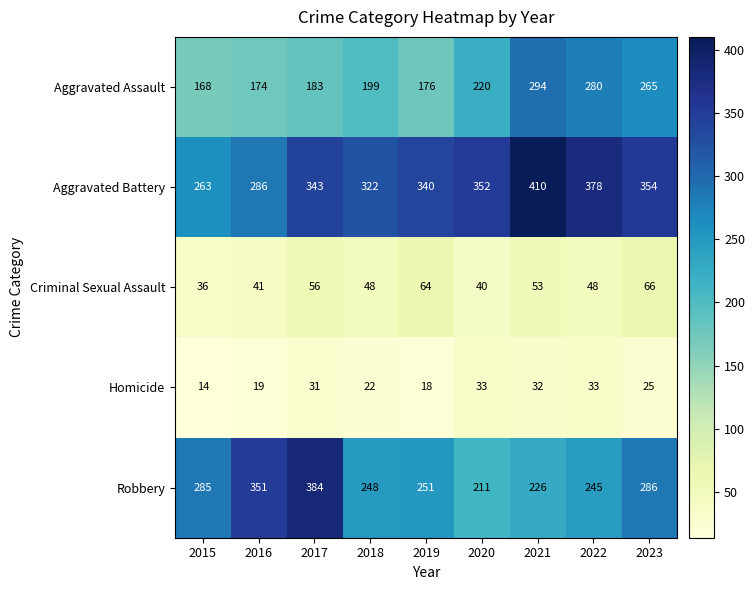

What is the total value across all series at 2019?

849